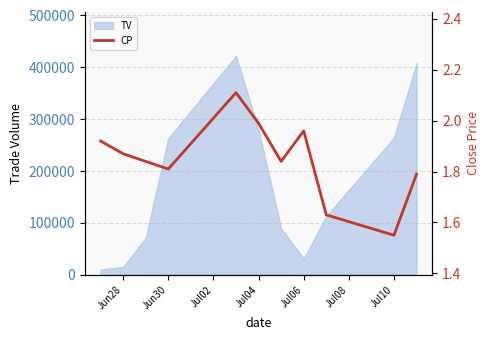

What is the difference between the maximum and minimum values?

0.6